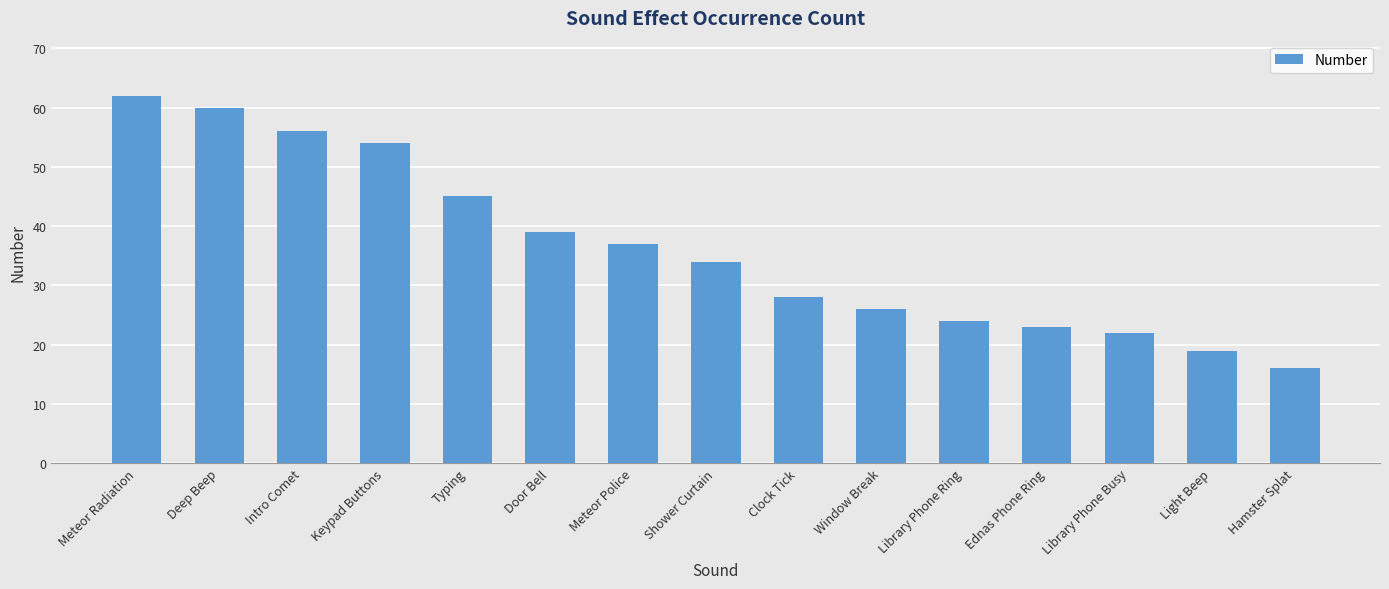

Which label corresponds to the smallest value in the chart?

Hamster Splat